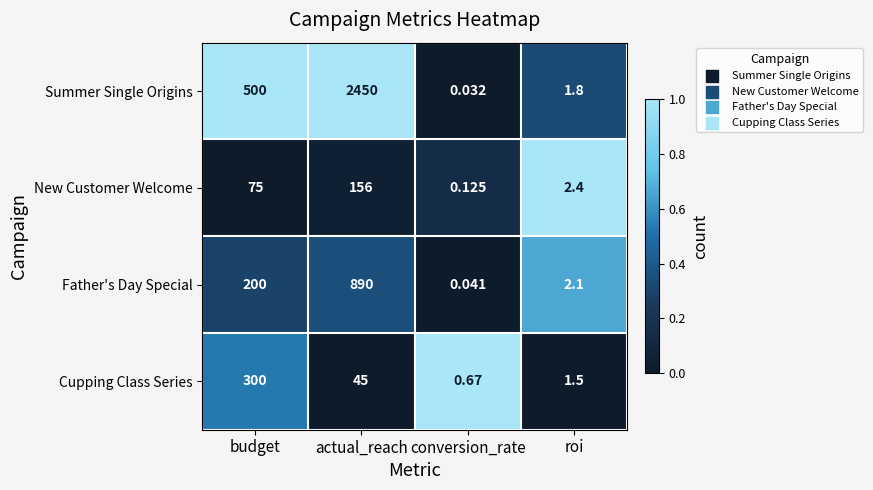

Which series has the largest total across all categories?

Summer Single Origins